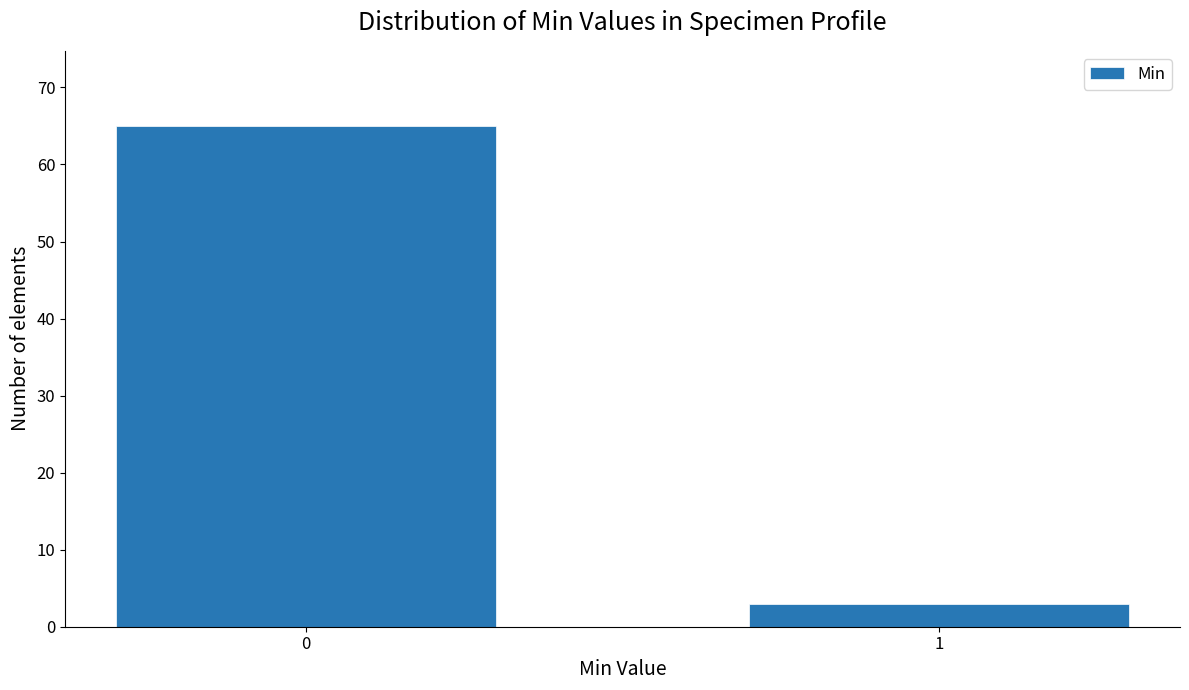

Reading left to right, what are all the values shown in this chart?

0=65	1=3